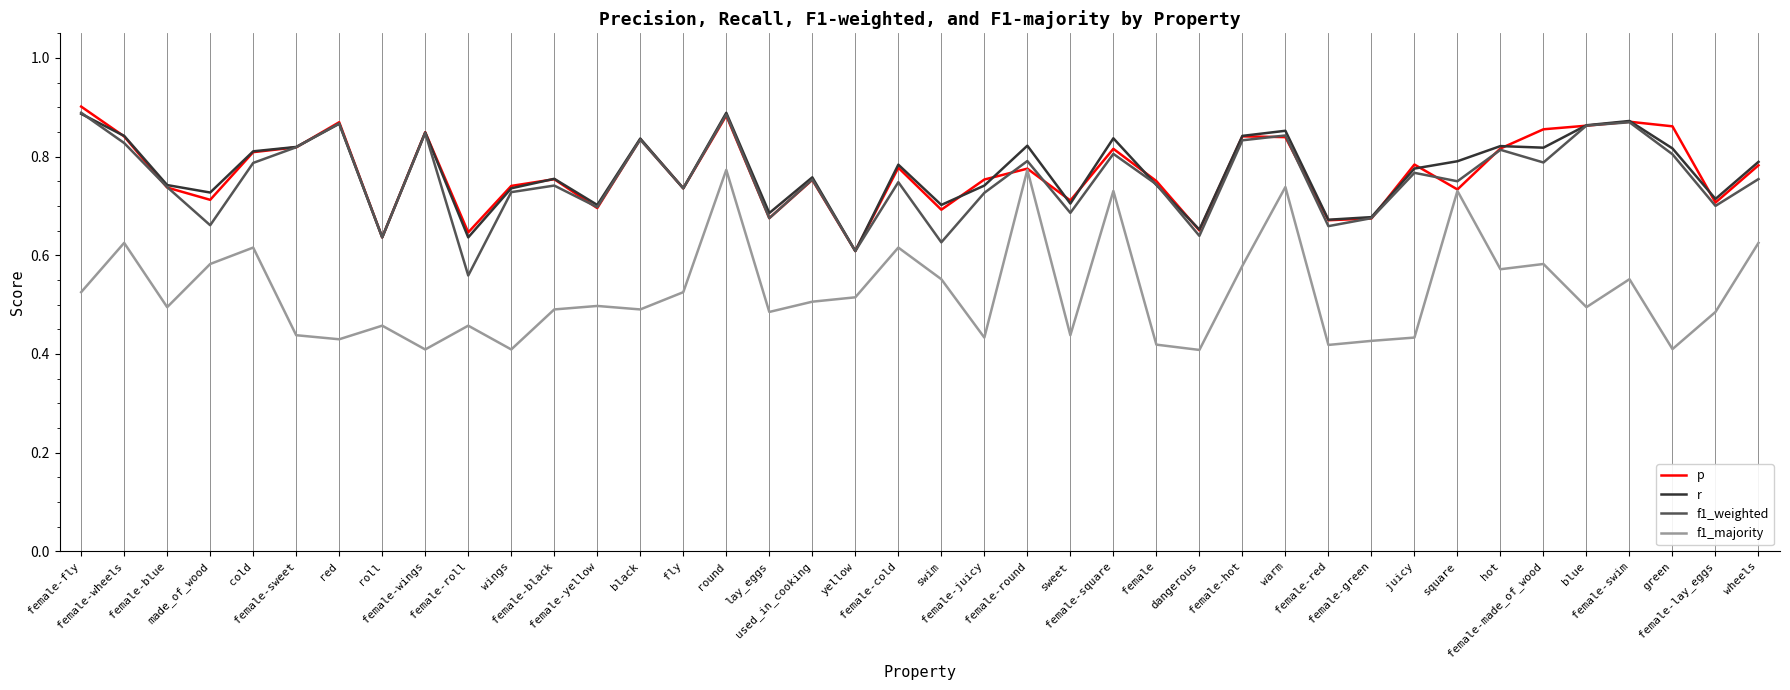

True or false: r and f1_majority intersect in this chart.

False